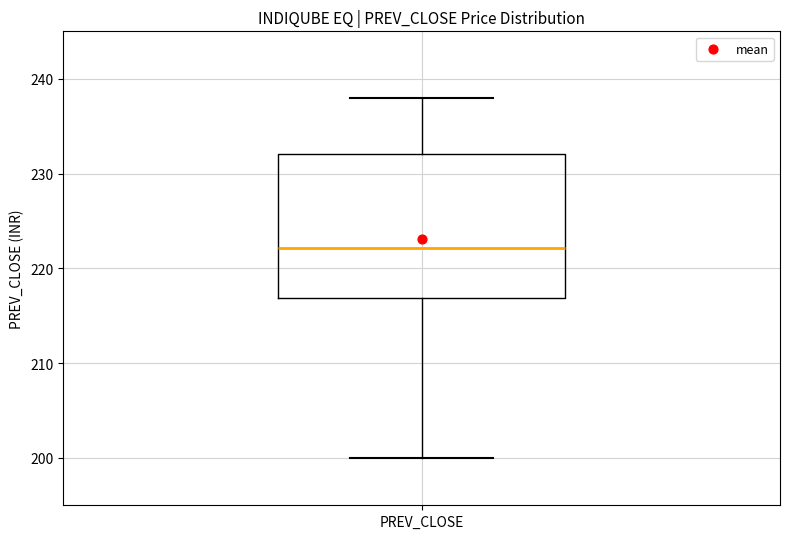

Transcribe this box plot: give where the median line is, the range the box spans, and where the two whiskers end, as read against the y-axis. The values are not printed on the chart, so give them approximately, as read against the axis.

median 222, box 217 to 232, whiskers 200 to 238